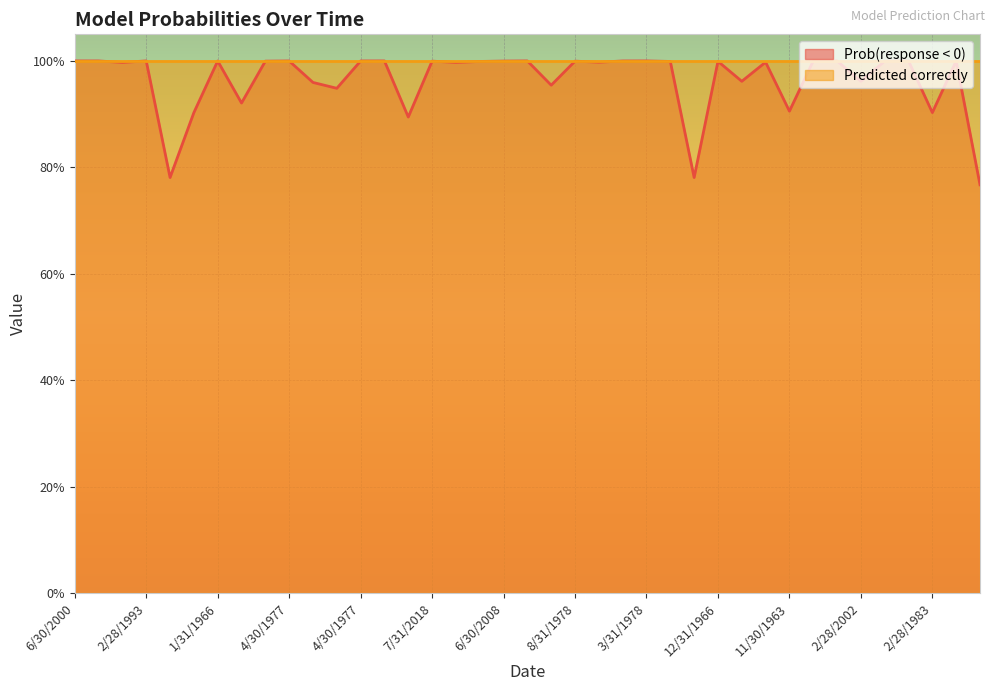

What is the label of the 26th point from the right?

11/30/2016